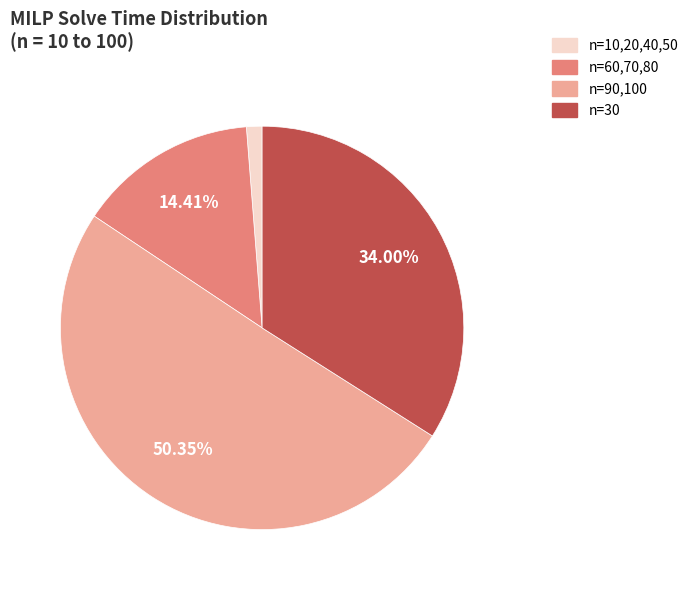

Is there any slice that represents more than half of the pie?

Yes